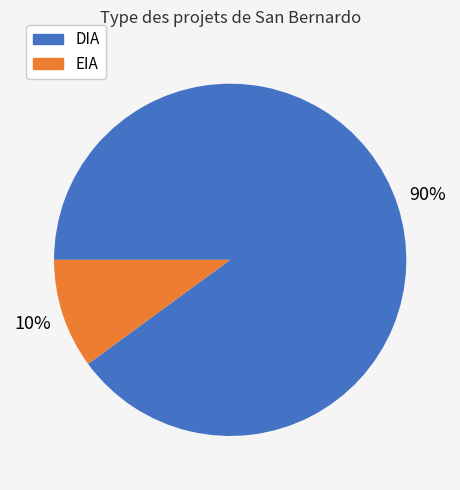

True or false: EIA accounts for 23% of the total.

False